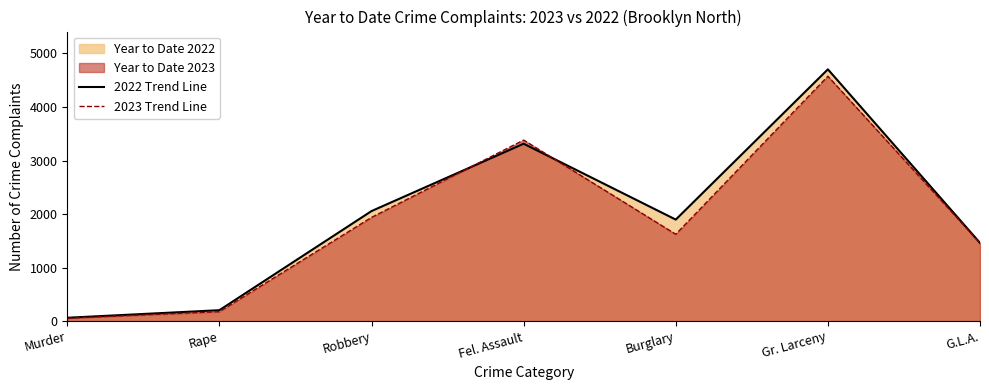

How many data points in 2023 Trend Line are above 1623?

3